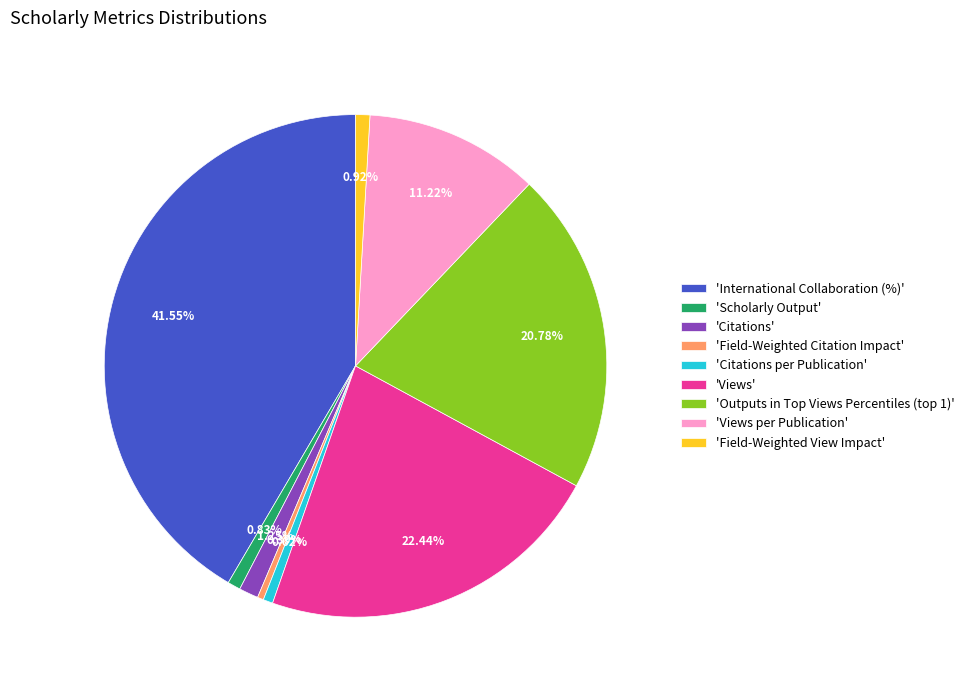

Do 'Scholarly Output' and 'Field-Weighted Citation Impact' together represent more than half of the pie?

No